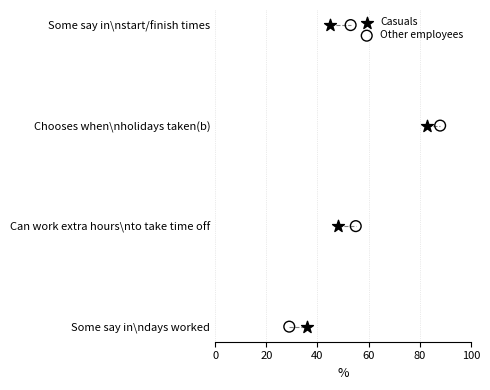

What are all the series names shown in the legend?

Casuals, Other employees